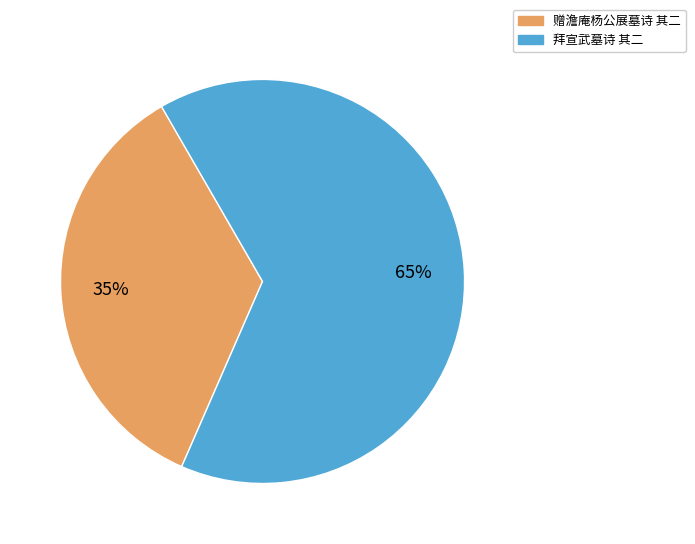

Is there a majority slice in this chart?

Yes